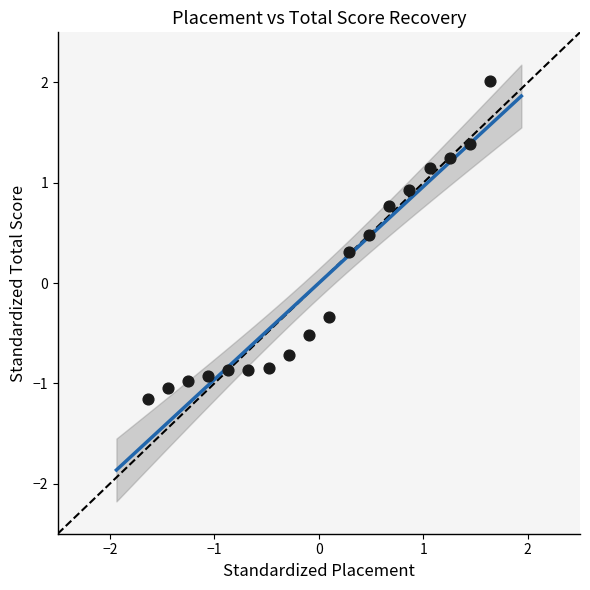

What is the range of X values (max minus min)?

3.3